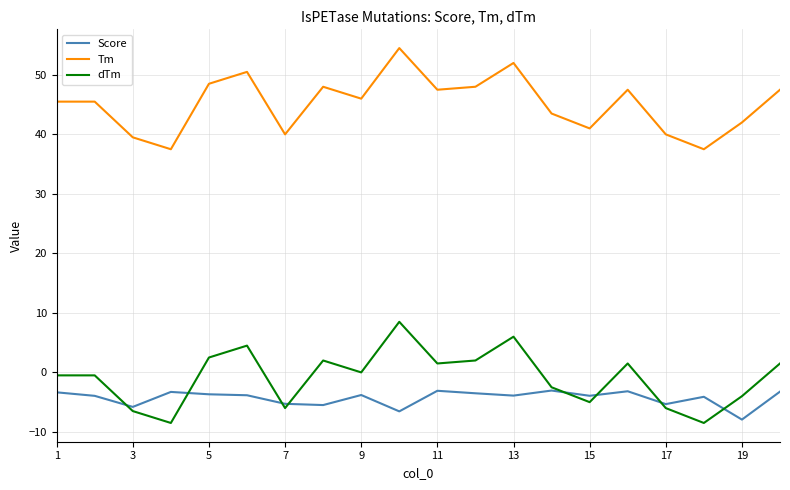

Rank the series by their maximum value, from lowest to highest.

Score, dTm, Tm